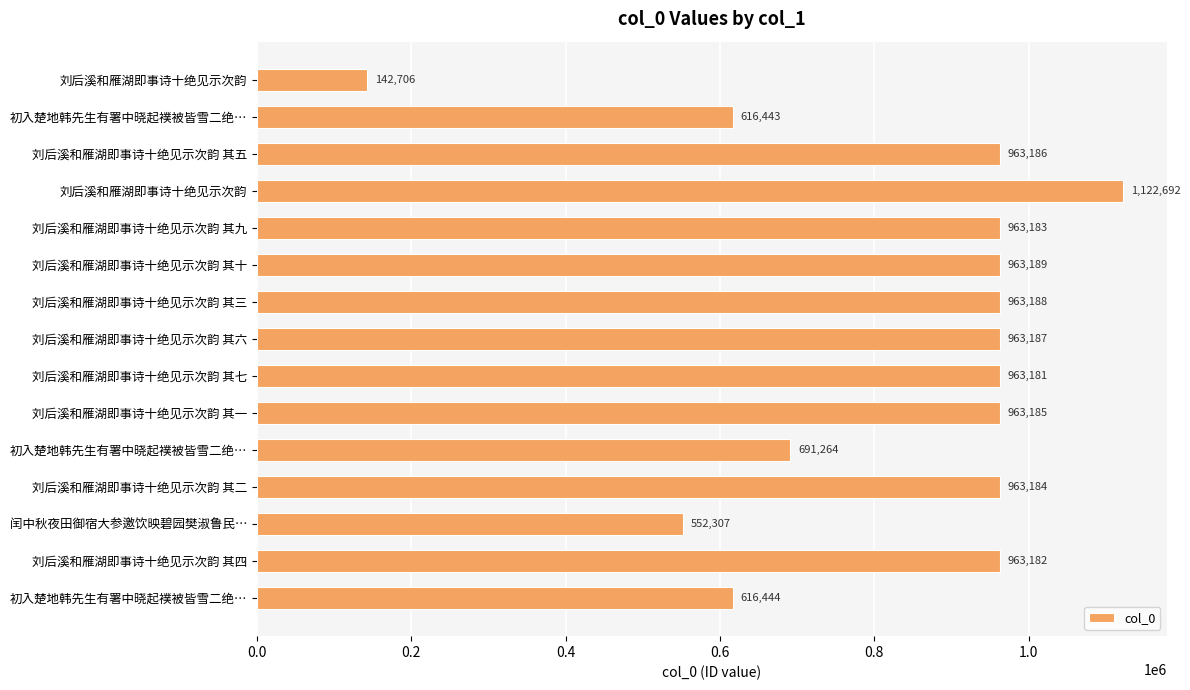

How many data points does each series have?

15